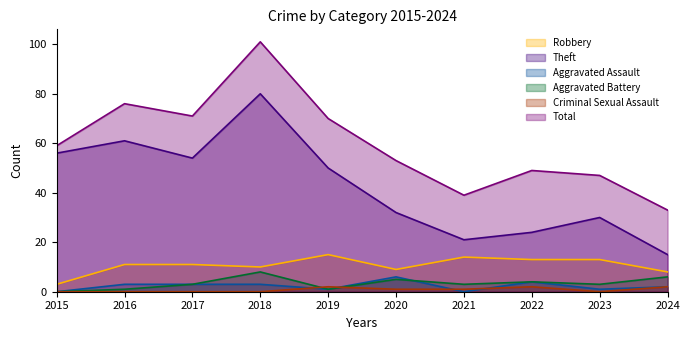

What is the difference between the second highest and second lowest values in the Aggravated Assault series?

4